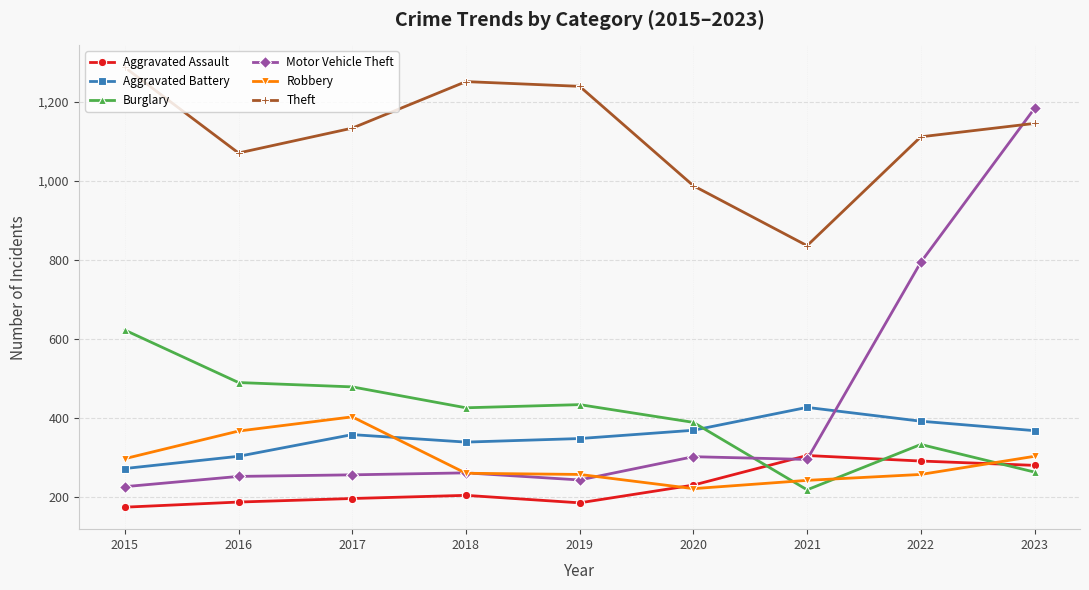

What is the sum of all Theft values?

10067